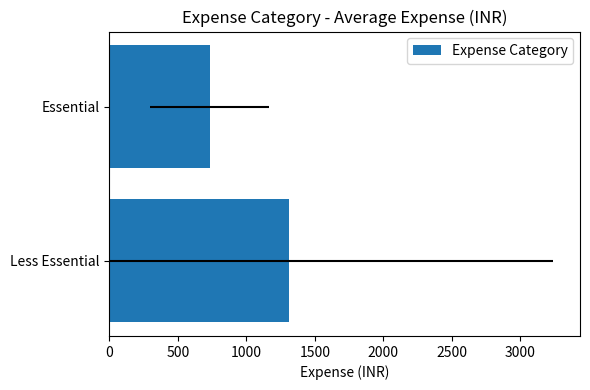

Reading left to right, what are all the values shown in this chart?

1314.2	732.3